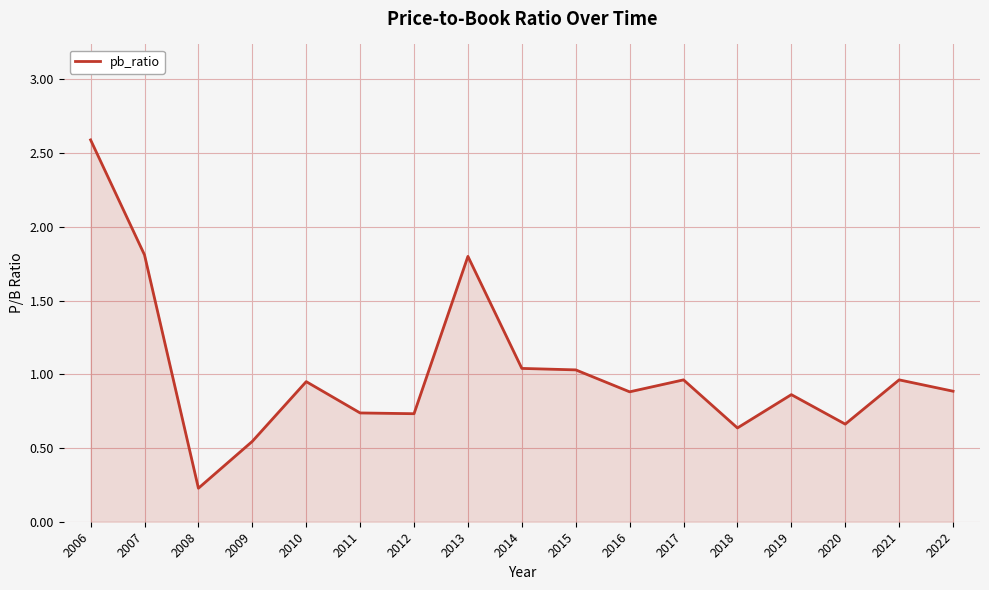

The value at 2021 is 1.0. True or false?

True